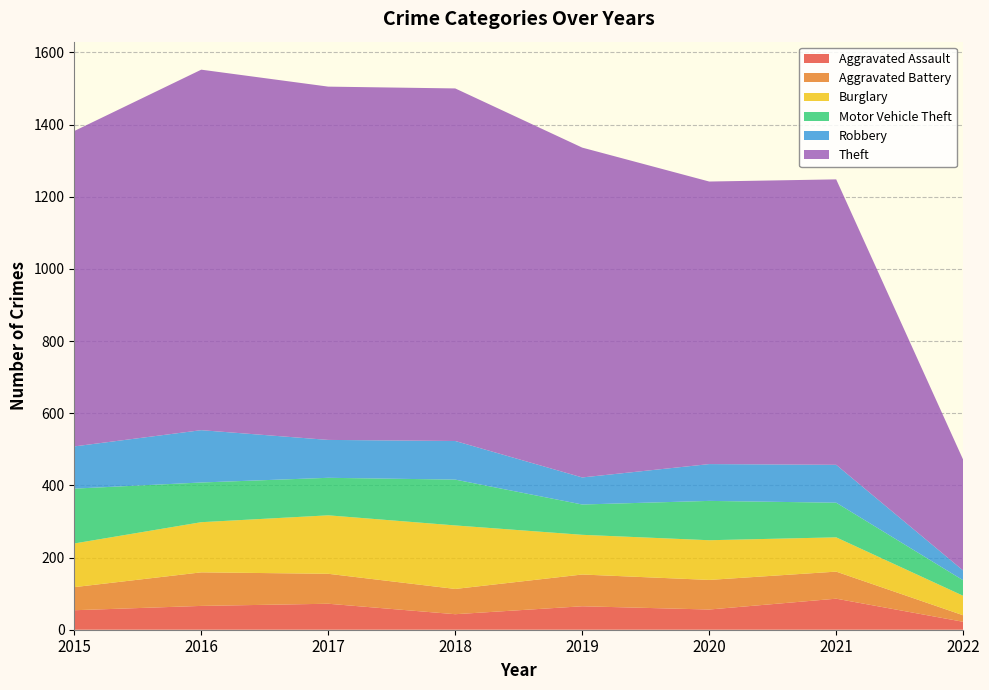

Reading left to right, what are all the values shown in this chart?

Aggravated Assault: 54	66	72	43	65	56	86	22
Aggravated Battery: 64	93	83	70	88	82	75	18
Burglary: 121	139	162	176	110	110	95	54
Motor Vehicle Theft: 152	110	104	127	84	109	96	43
Robbery: 117	145	105	107	75	102	105	27
Theft: 874	999	979	977	914	783	791	307